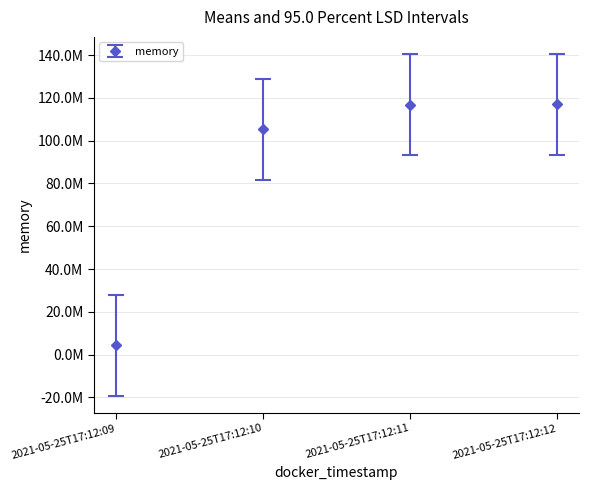

Rank the categories by value from highest to lowest.

2021-05-25T17:12:12, 2021-05-25T17:12:11, 2021-05-25T17:12:10, 2021-05-25T17:12:09